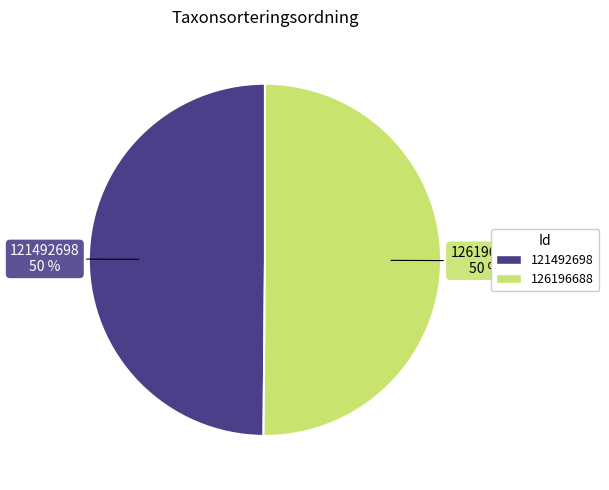

The 126196688 slice represents 50% of the pie. True or false?

True